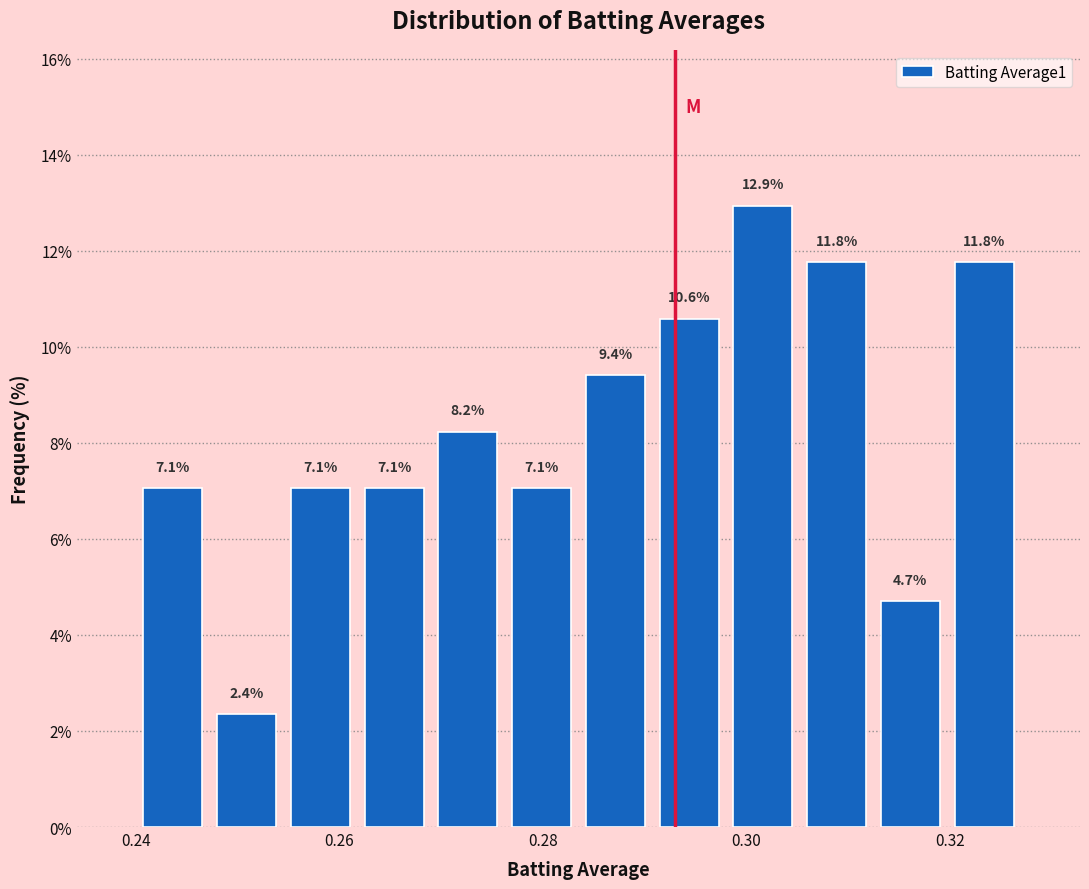

Around what value on the x-axis is the tallest bar? Give the approximate position of its centre, as read against the axis.

0.302